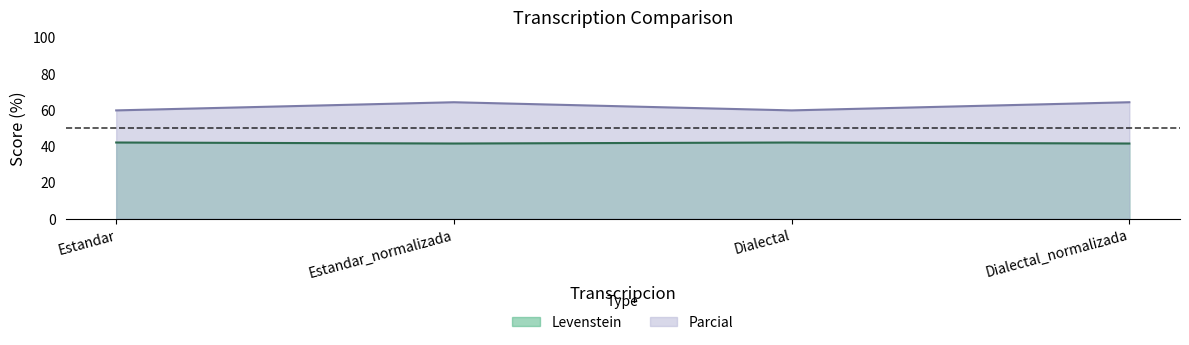

What is the label of the 4th point from the left?

Dialectal_normalizada